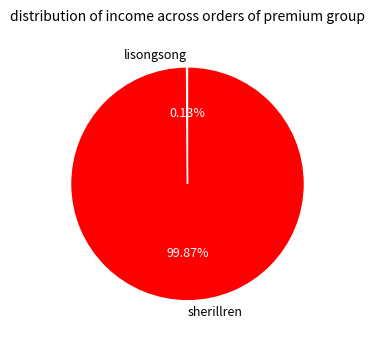

What is the largest slice in the pie chart?

sherillren